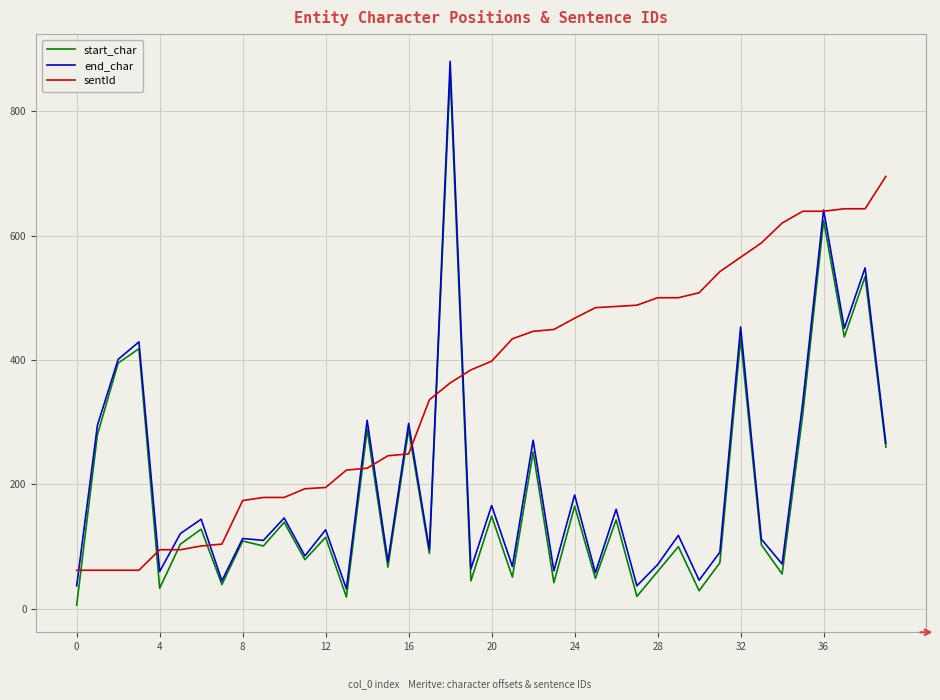

What is the maximum value for sentId?

695